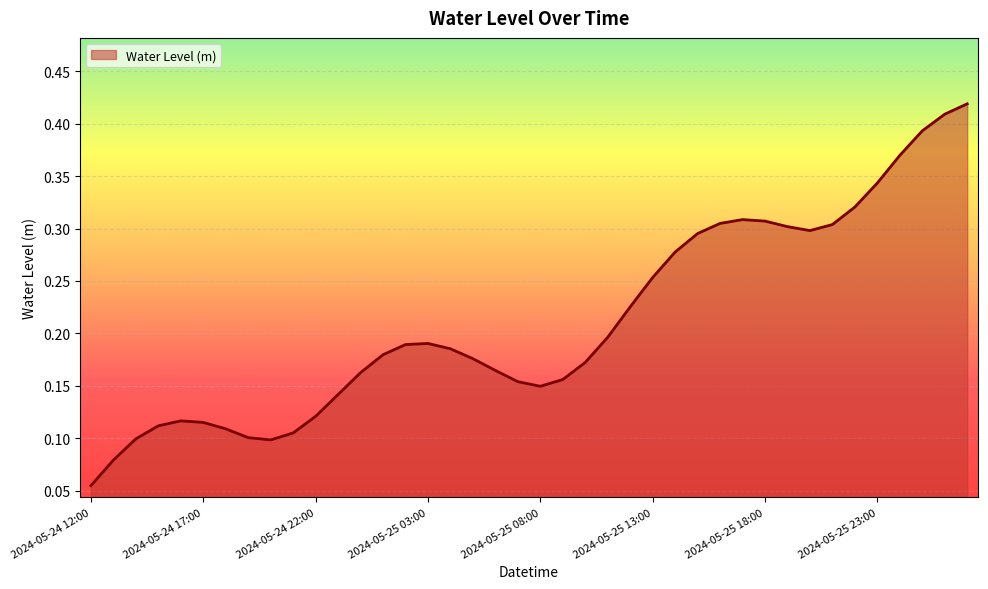

What is the average value?

0.2